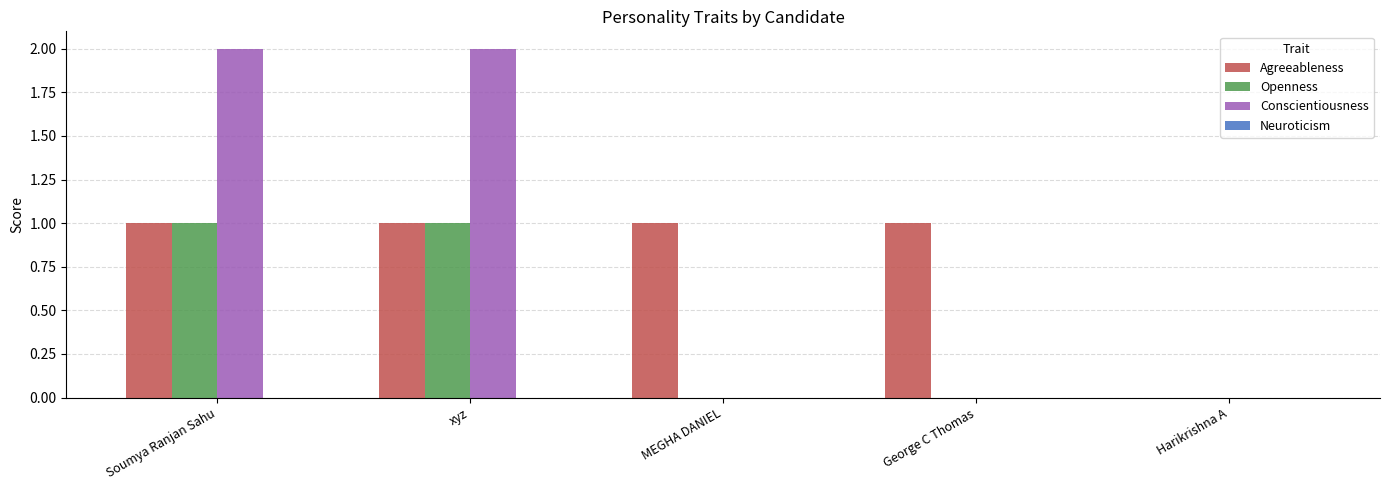

Which series changed the most between Soumya Ranjan Sahu and George C Thomas?

Conscientiousness